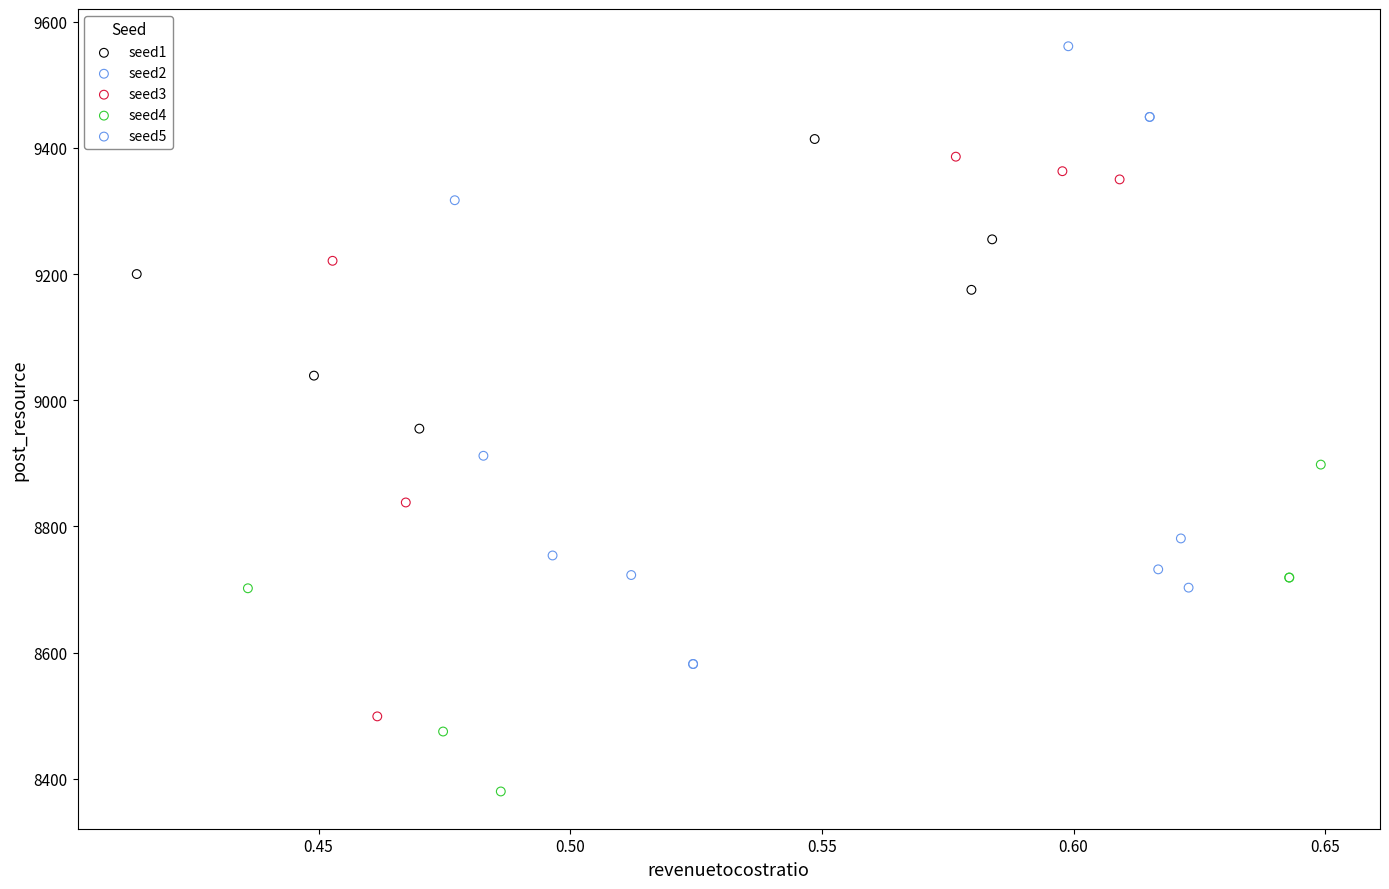

What are all the series names shown in the legend?

seed1, seed2, seed3, seed4, seed5